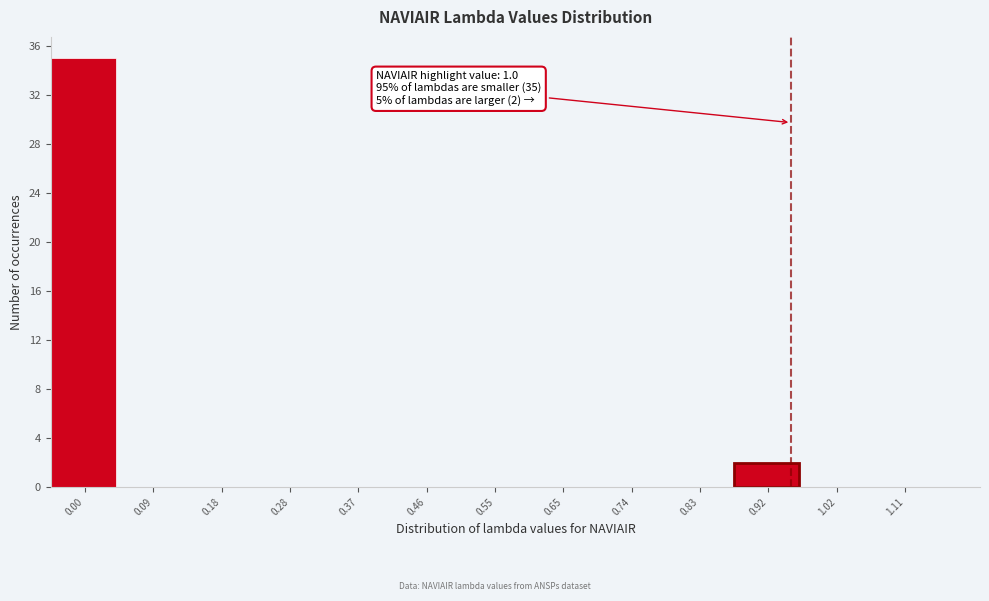

Reading left to right, transcribe all the data shown in this chart.

0.00=35	0.09=0	0.18=0	0.28=0	0.37=0	0.46=0	0.55=0	0.65=0	0.74=0	0.83=0	0.92=2	1.02=0	1.11=0